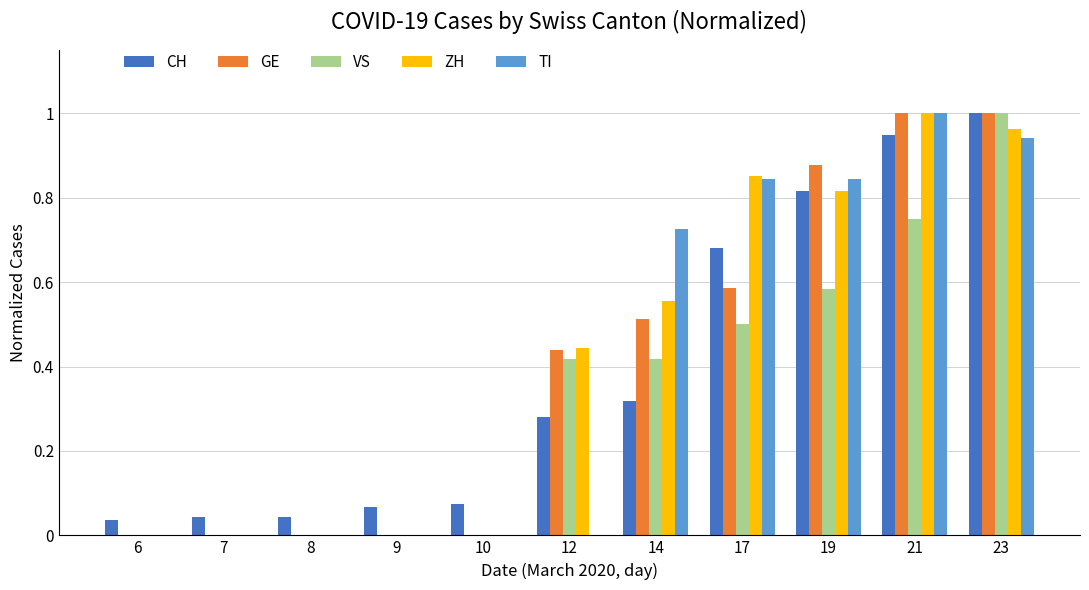

The TI series shows 0.0 at 9. True or false?

True